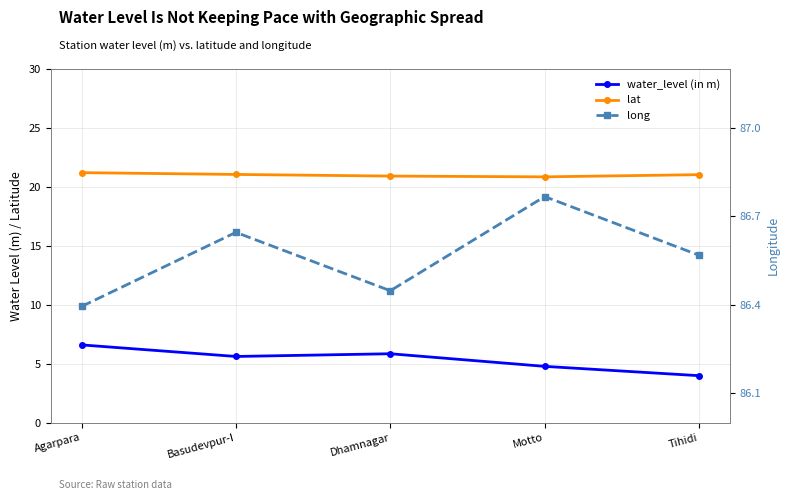

What position from the left is Dhamnagar?

3